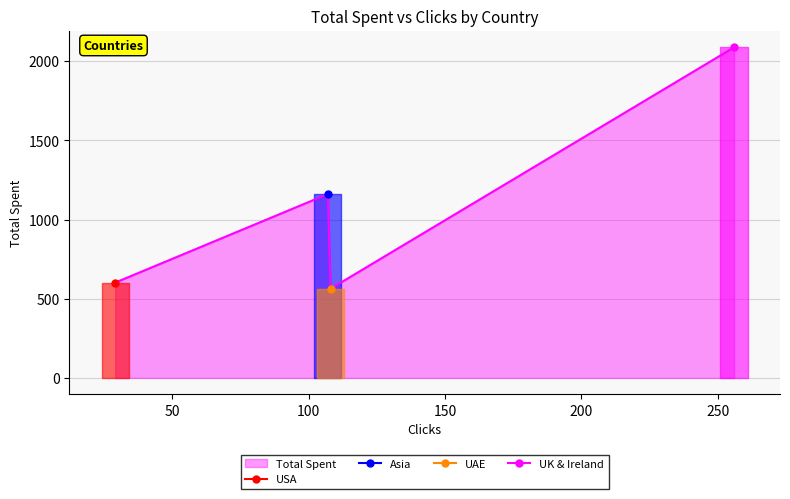

Does the chart have visible grid lines?

Yes